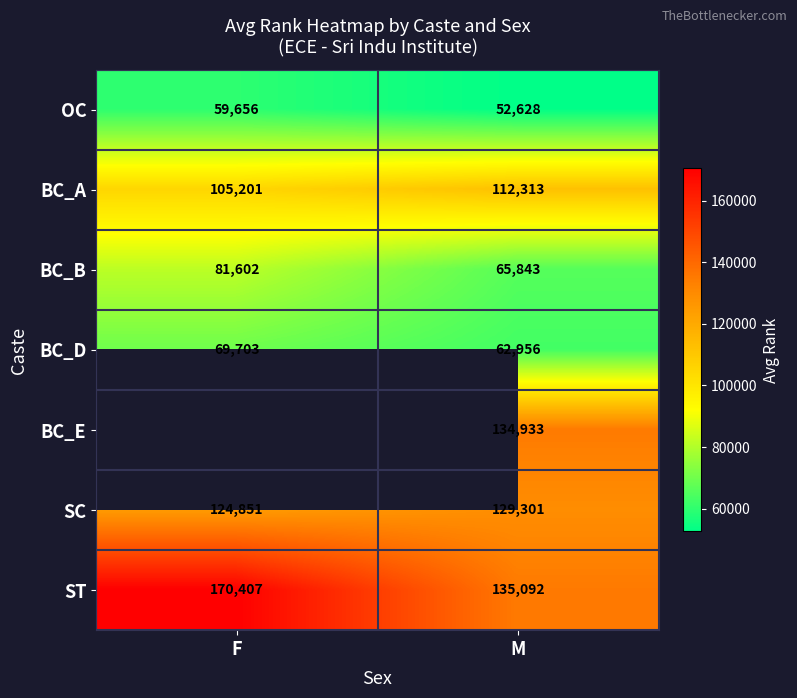

Is it true that BC_B equals 81602.0 at F?

True